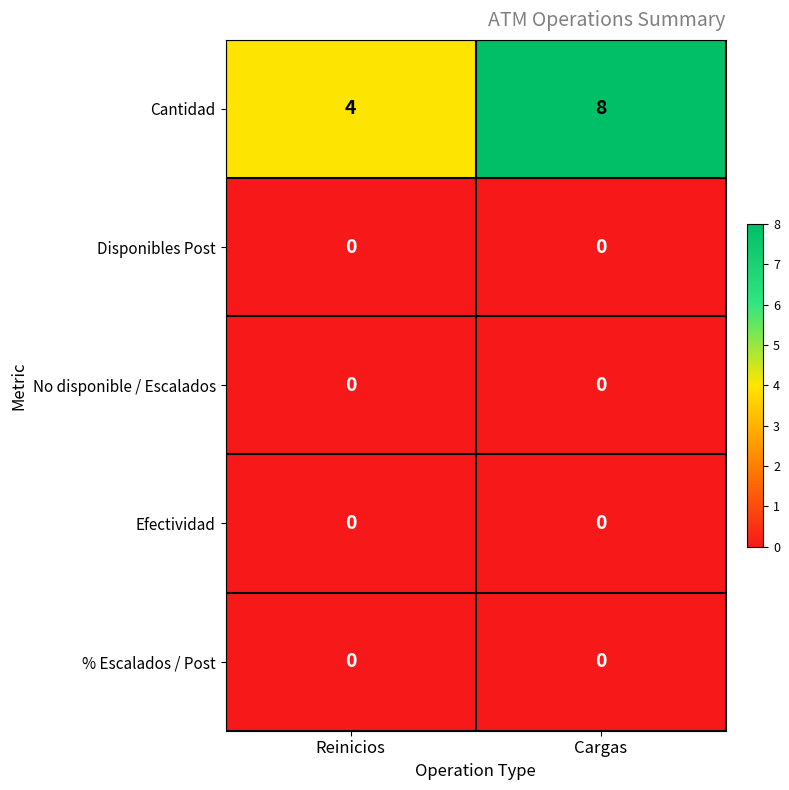

At which category does the chart reach its peak across all series?

Cargas